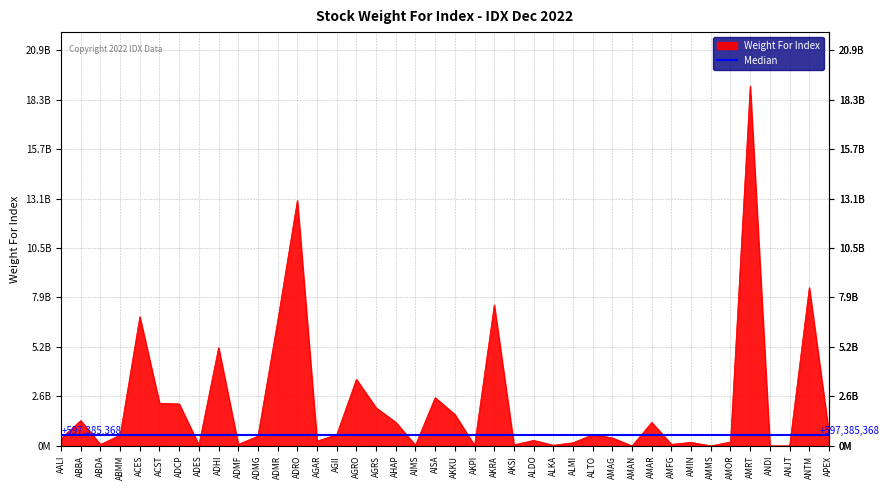

Is it true that the value at ADMG is 910104697?

False